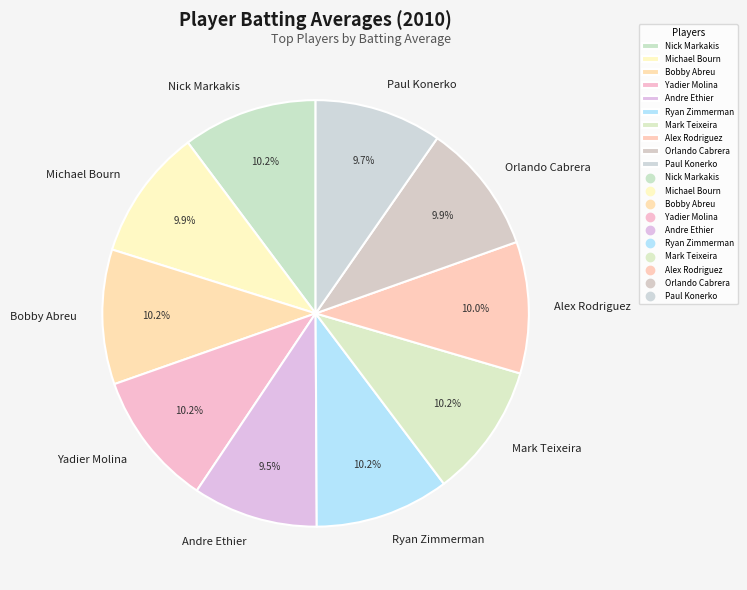

What percentage is the Alex Rodriguez slice, to the nearest percent?

10%